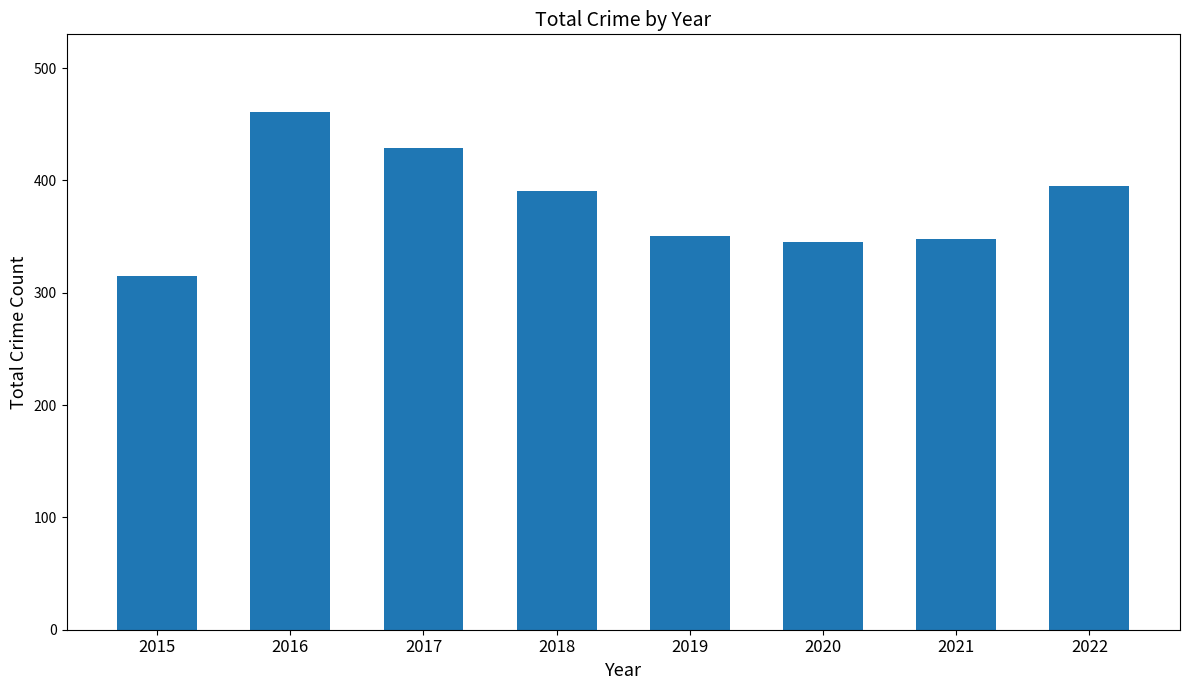

Which label corresponds to the smallest value in the chart?

2015